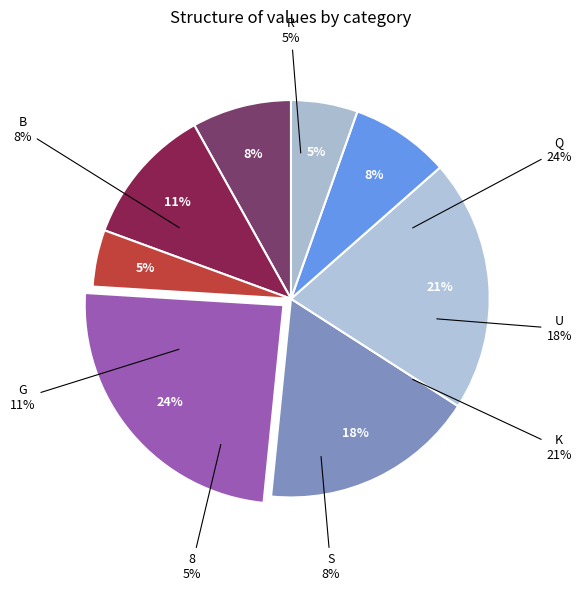

How many segments does this pie chart have?

8